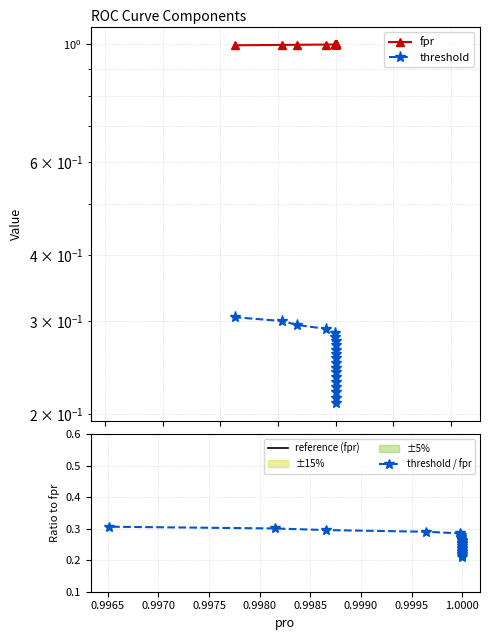

At which category is the sum across all series the highest?

0.9965081105480528